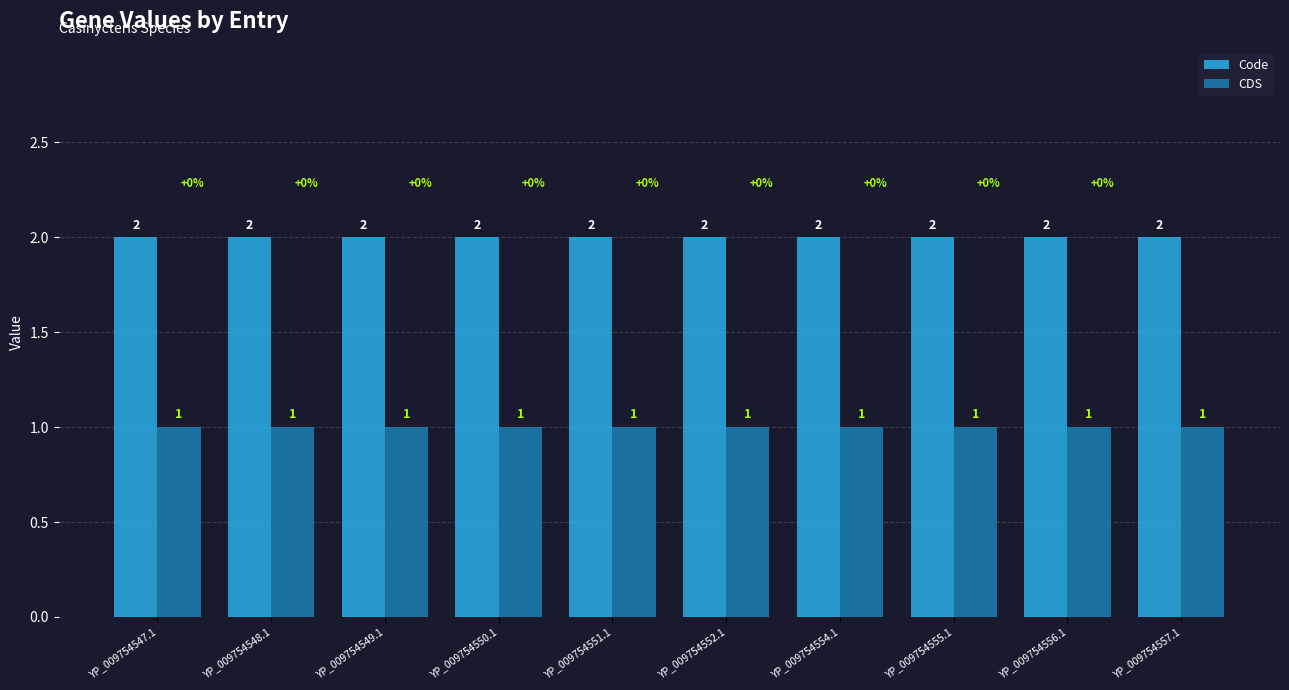

List the series in order of their overall mean, lowest first.

CDS, Code